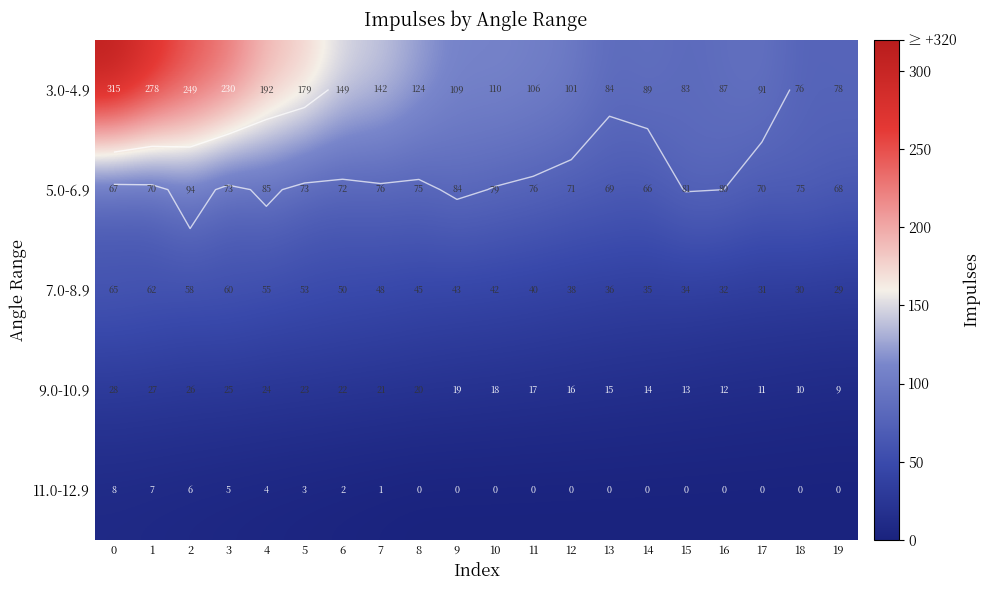

At how many categories does at least one series exceed 268?

2